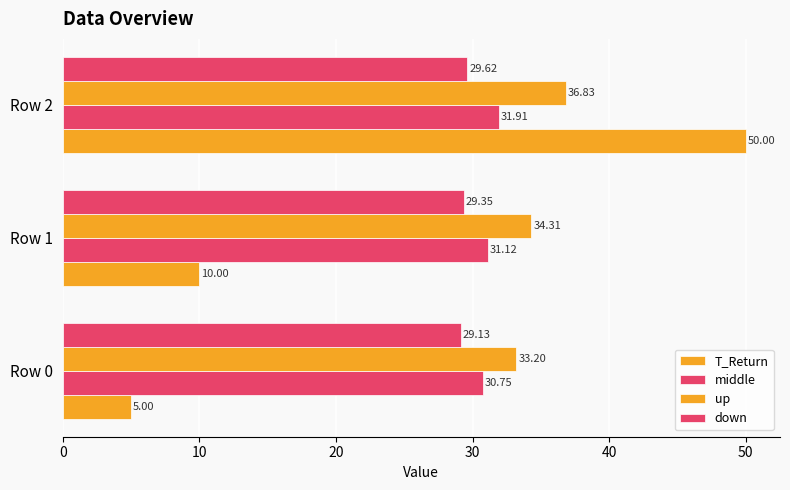

How many categories are shown in the chart?

3